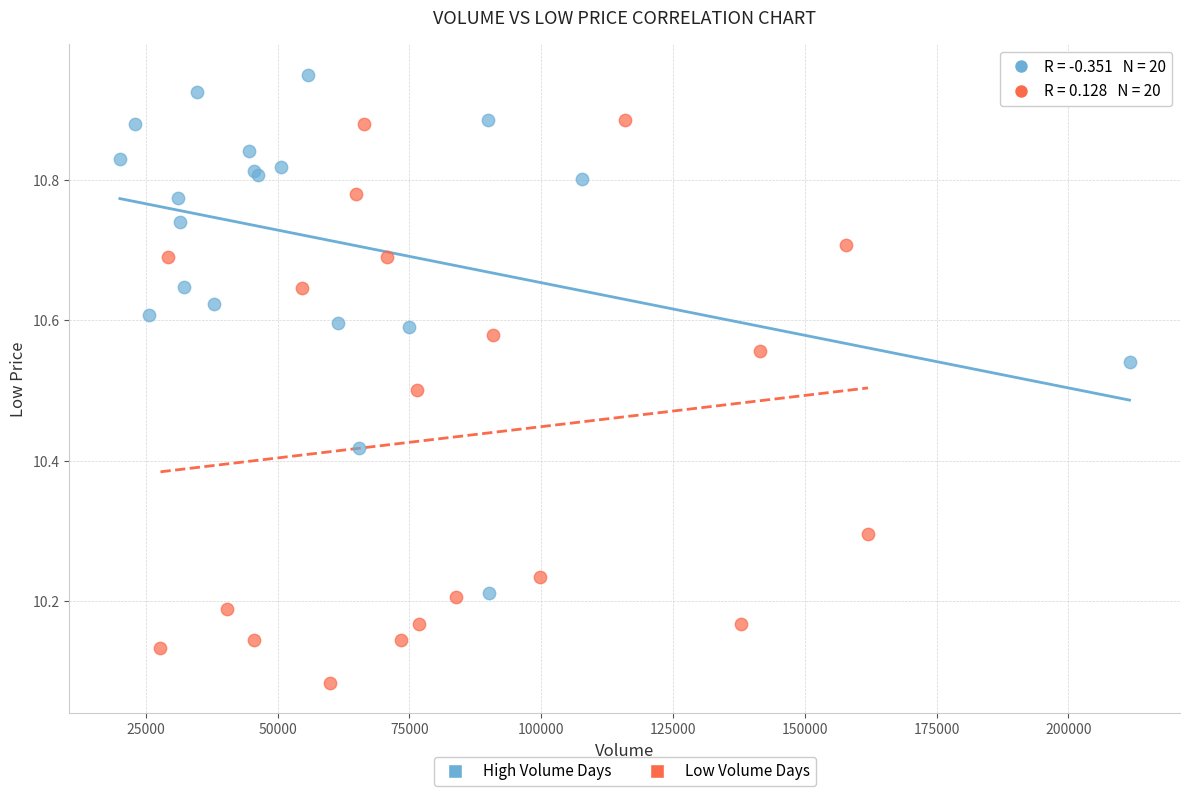

Which series contains the highest Y value?

High Volume Days